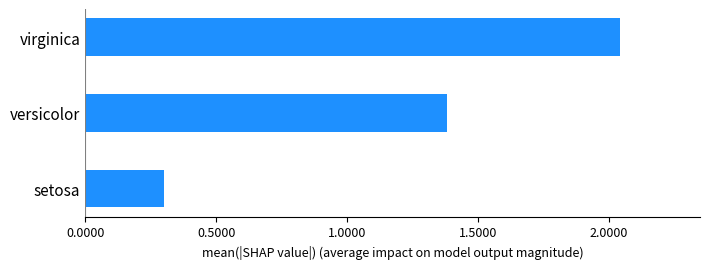

Rank the categories by value from highest to lowest.

virginica, versicolor, setosa